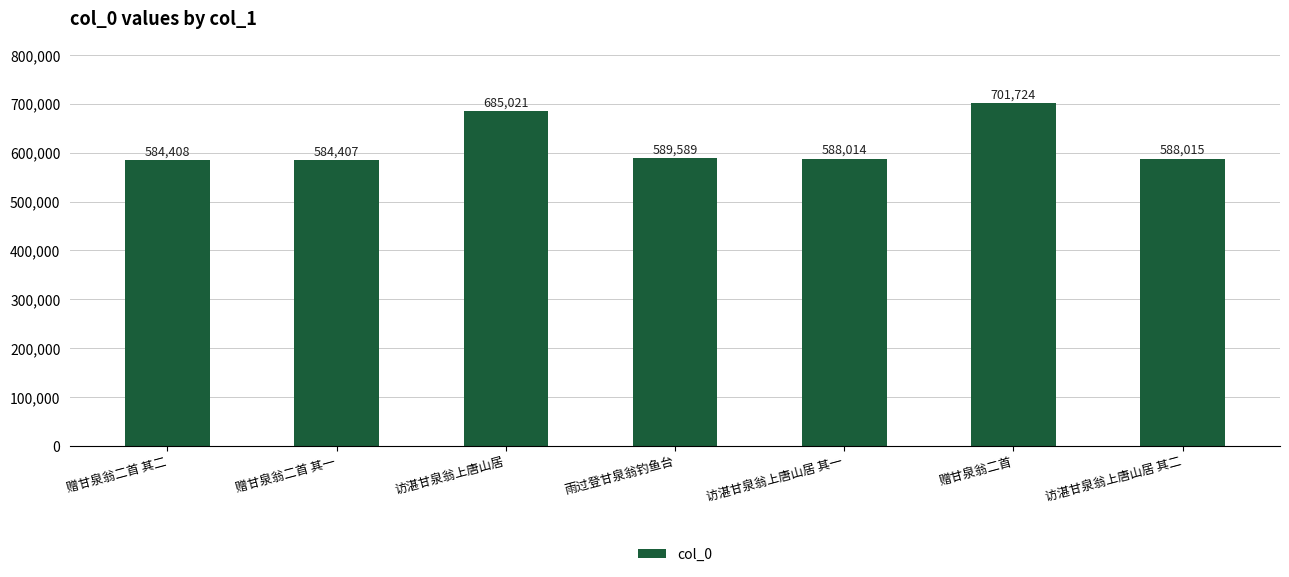

Rank the categories by value from lowest to highest.

赠甘泉翁二首 其一, 赠甘泉翁二首 其二, 访湛甘泉翁上唐山居 其一, 访湛甘泉翁上唐山居 其二, 雨过登甘泉翁钓鱼台, 访湛甘泉翁上唐山居, 赠甘泉翁二首